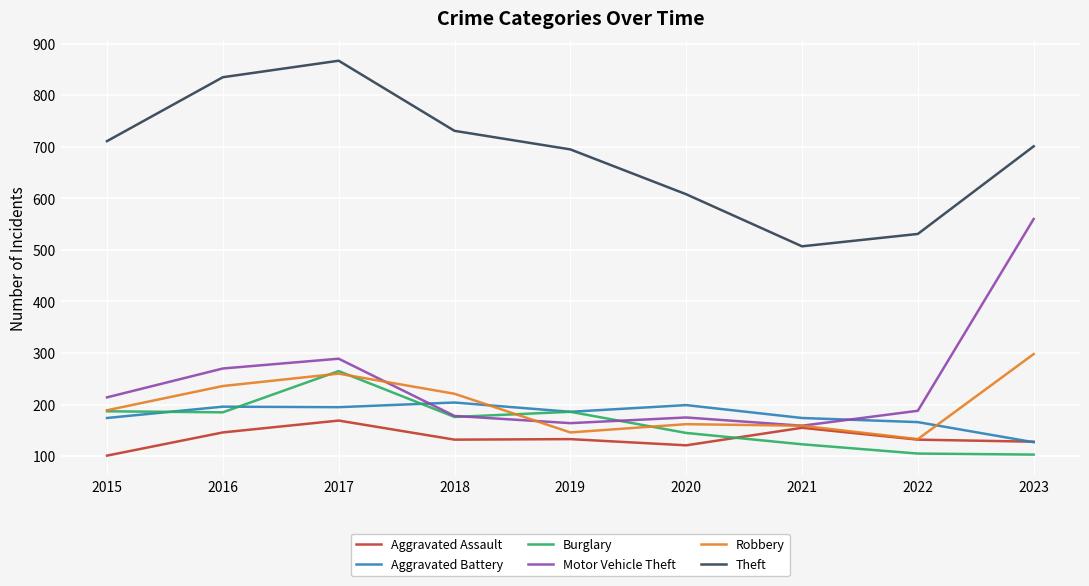

What are all the series names shown in the legend?

Aggravated Assault, Aggravated Battery, Burglary, Motor Vehicle Theft, Robbery, Theft